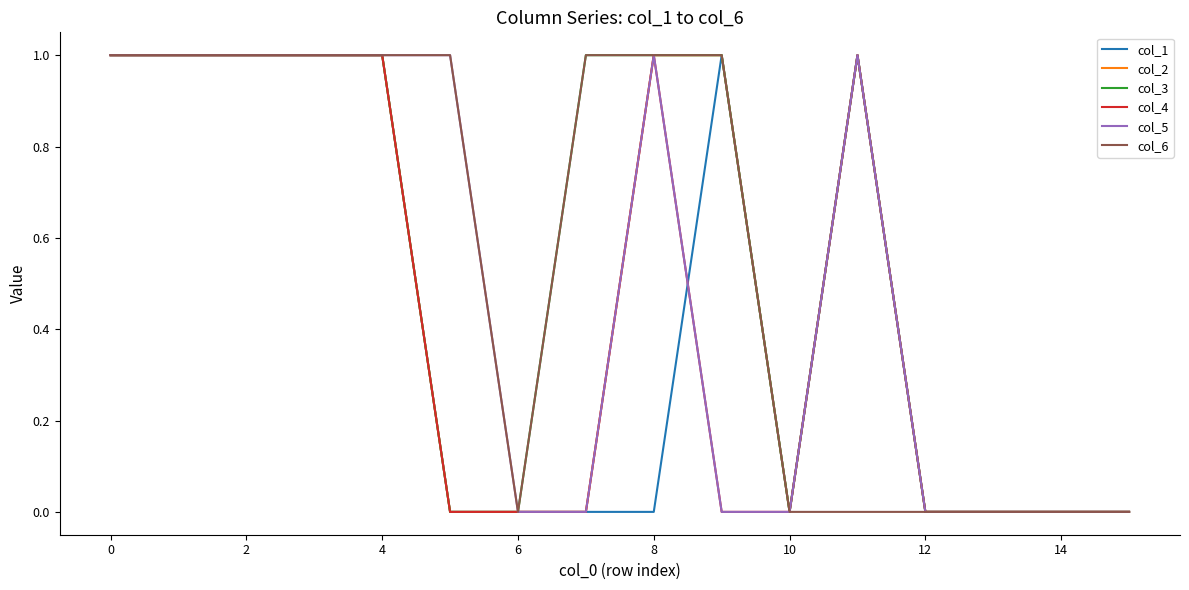

True or false: col_3 and col_5 cross at least once.

False